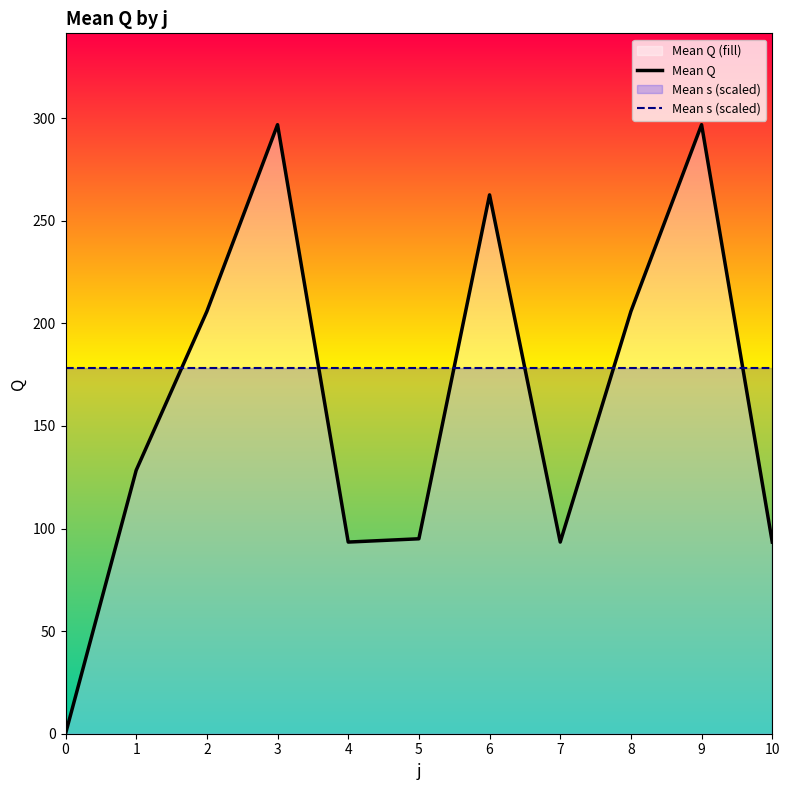

How many lines are shown in the chart?

2